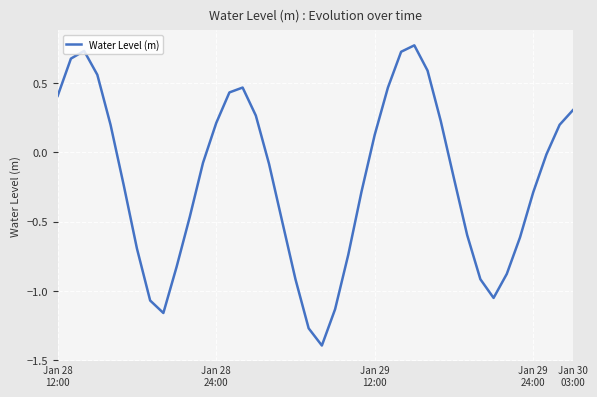

What is the difference between the maximum and minimum values?

2.2